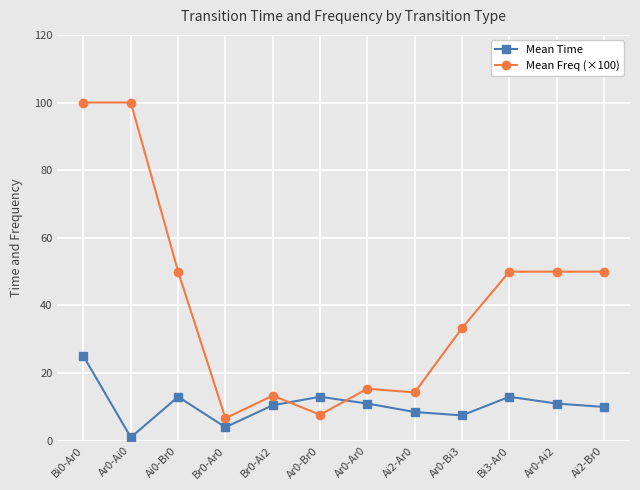

At how many categories does at least one series exceed 64?

2